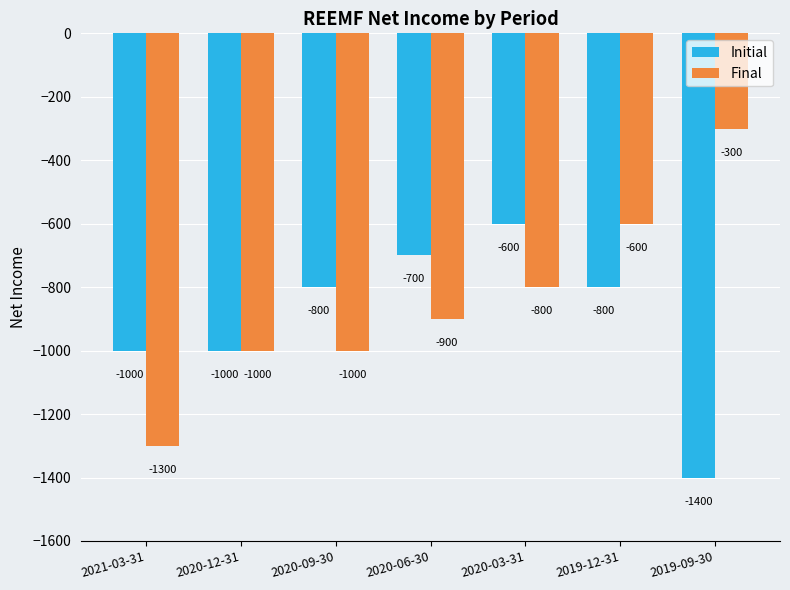

Is the value of Initial at 2020-03-31 greater than the value of Final at 2020-03-31?

Yes